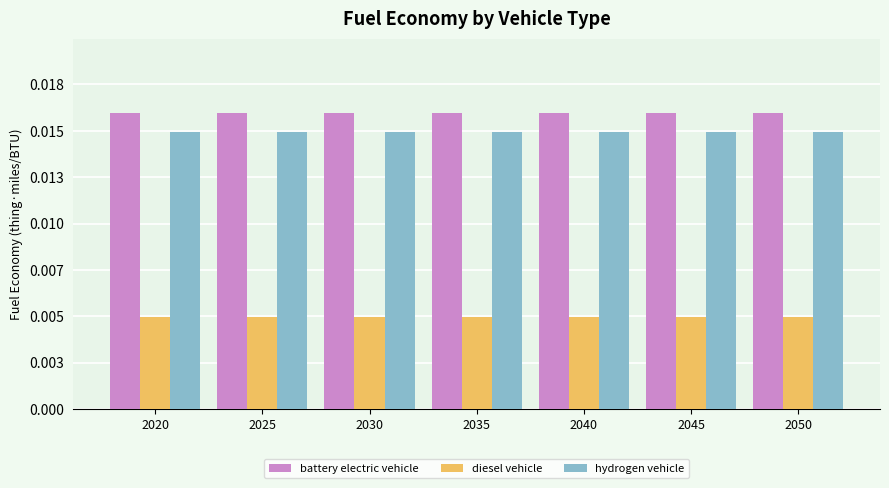

What are all the series names shown in the legend?

battery electric vehicle, diesel vehicle, hydrogen vehicle